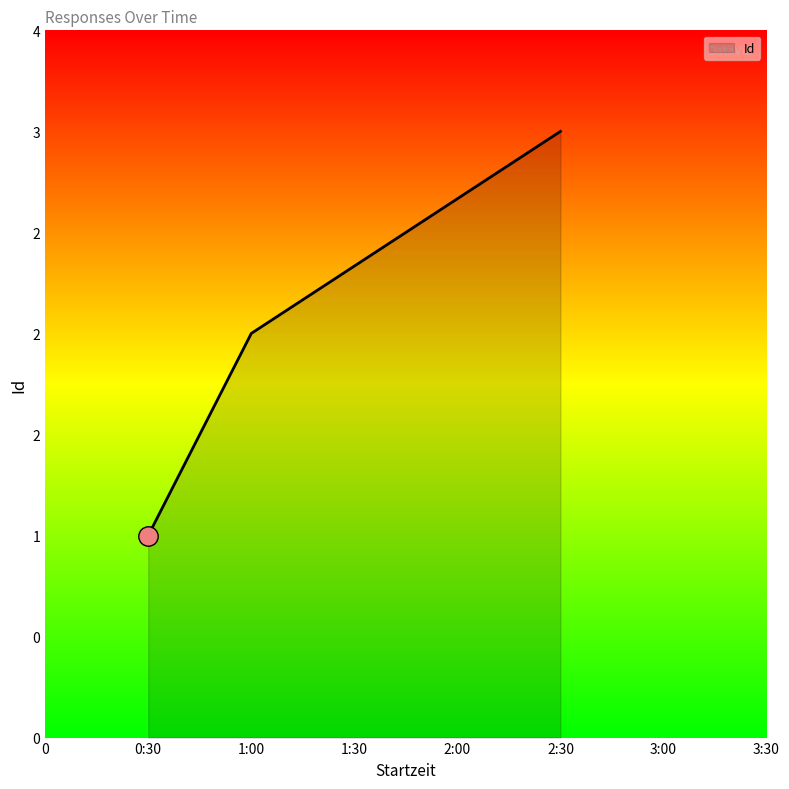

Reading left to right, extract all data points from this chart.

1	2	3